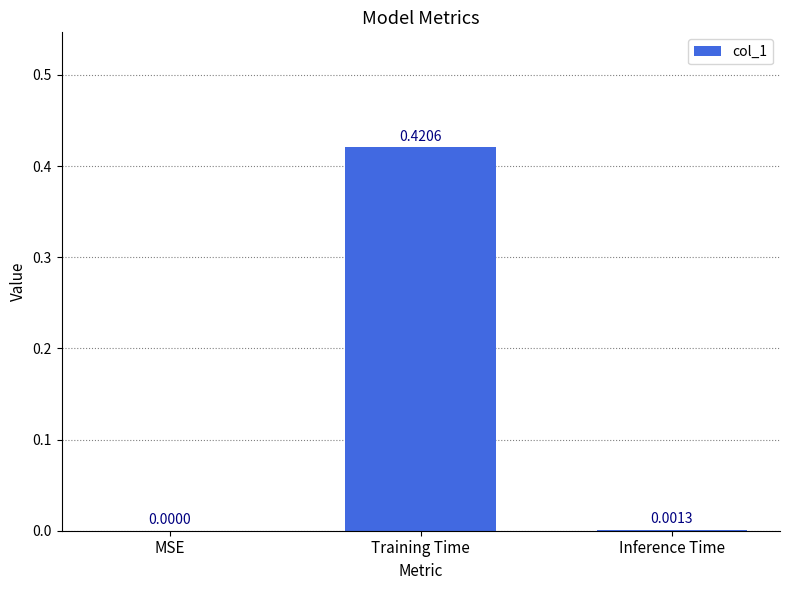

What is the change in value from MSE to Training Time?

+0.4